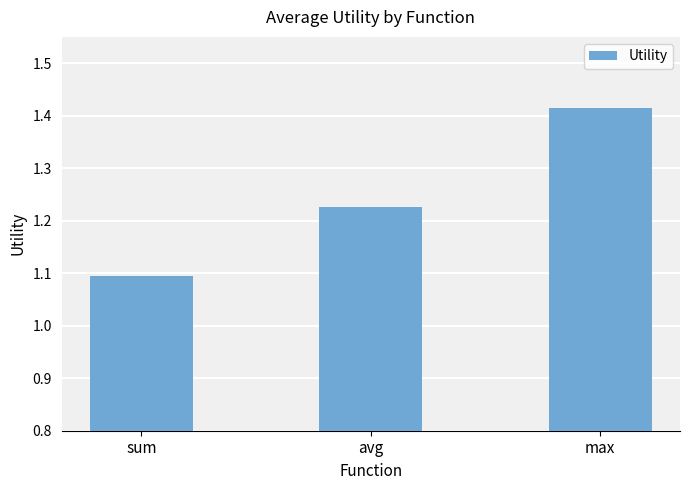

What is the smallest value displayed?

1.1